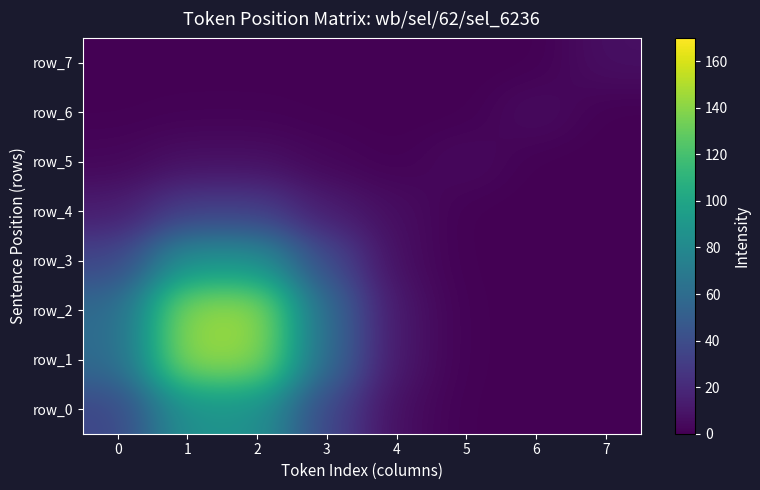

At which category does the chart reach its minimum across all series?

7